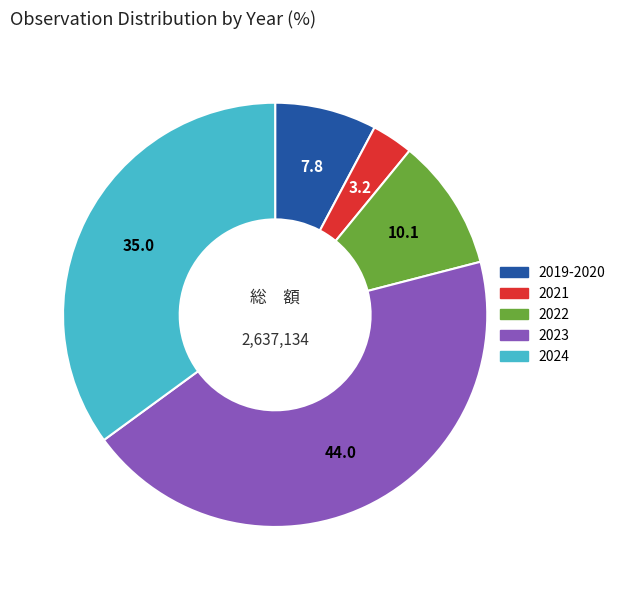

Is there a majority slice in this chart?

No